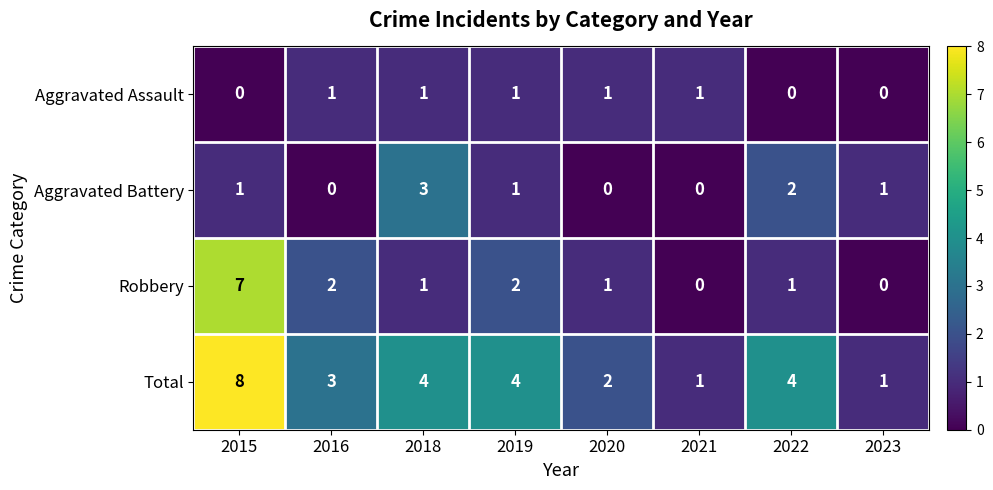

How many values in the Robbery series are below 1?

2